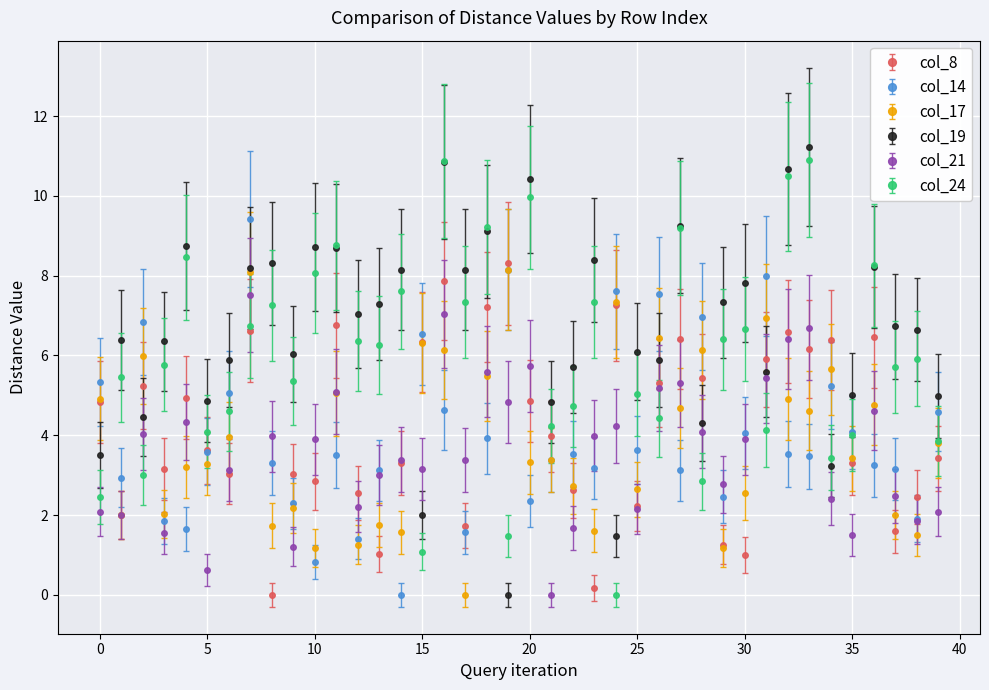

At how many categories does at least one series exceed 2?

40